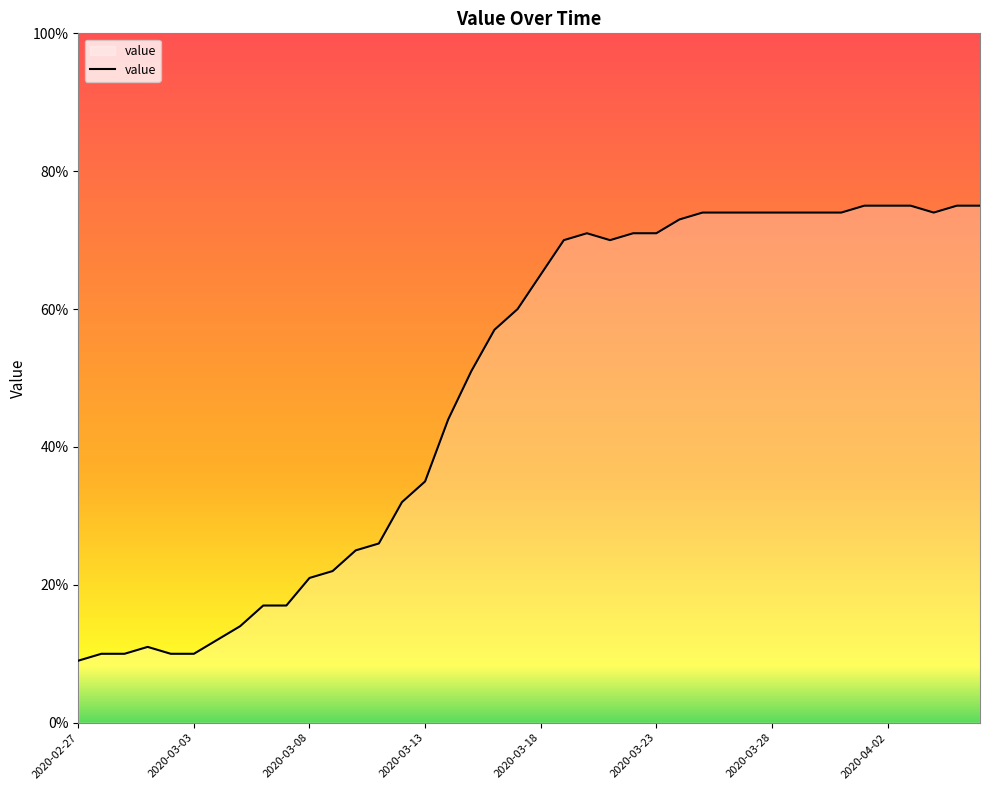

What is the difference between the maximum and minimum values?

66